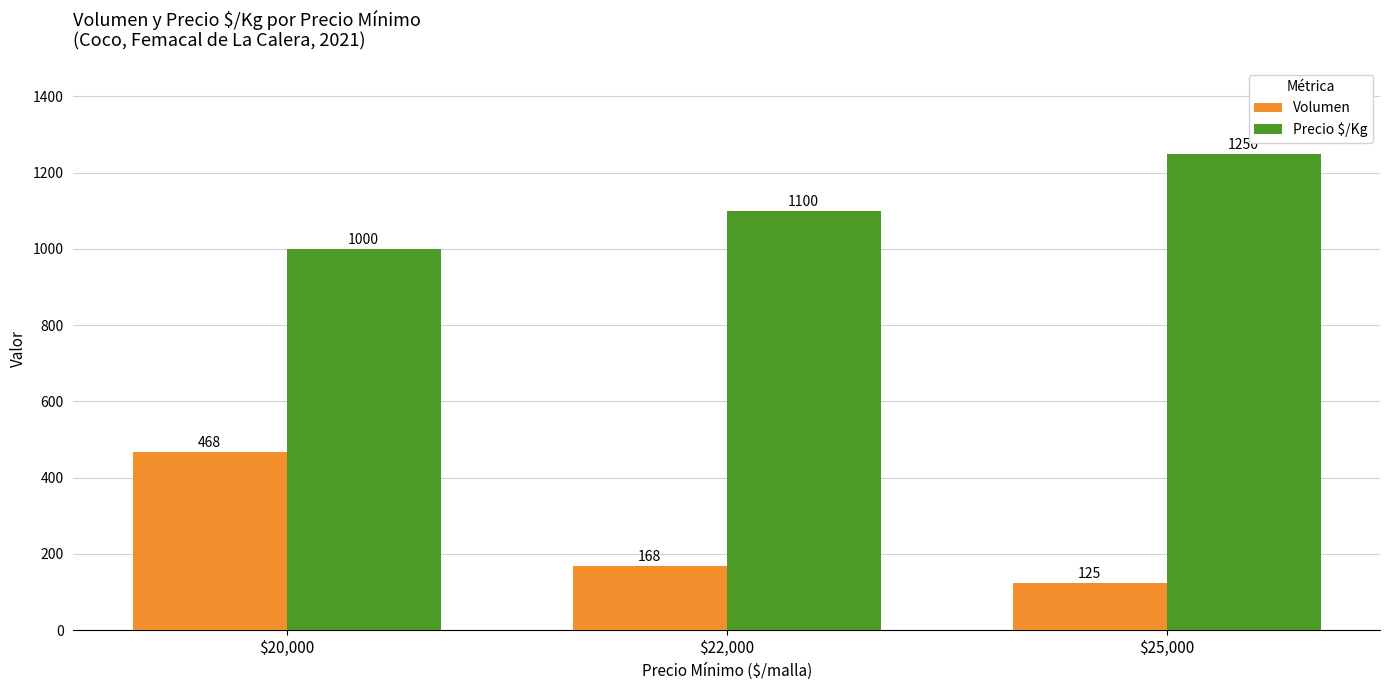

What is the total value across all series at $25,000?

1375